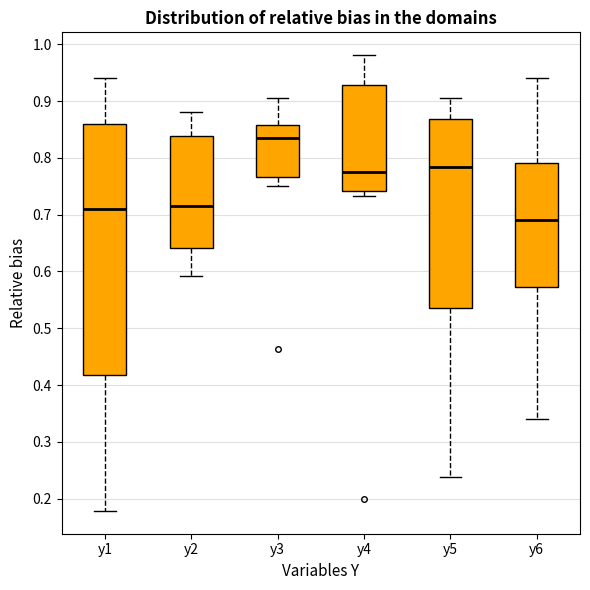

Where is the lower edge of the box for y6 on the y-axis? The values are not printed on the chart, so give them approximately, as read against the axis.

0.57